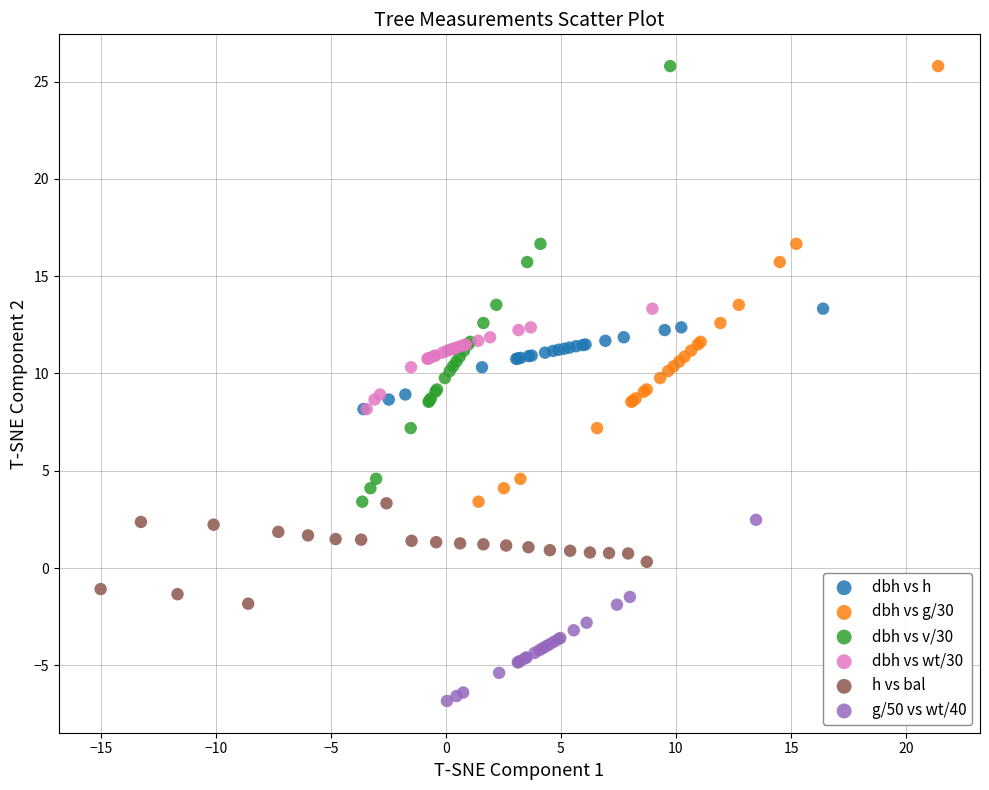

What are all the series names shown in the legend?

dbh vs h, dbh vs g/30, dbh vs v/30, dbh vs wt/30, h vs bal, g/50 vs wt/40